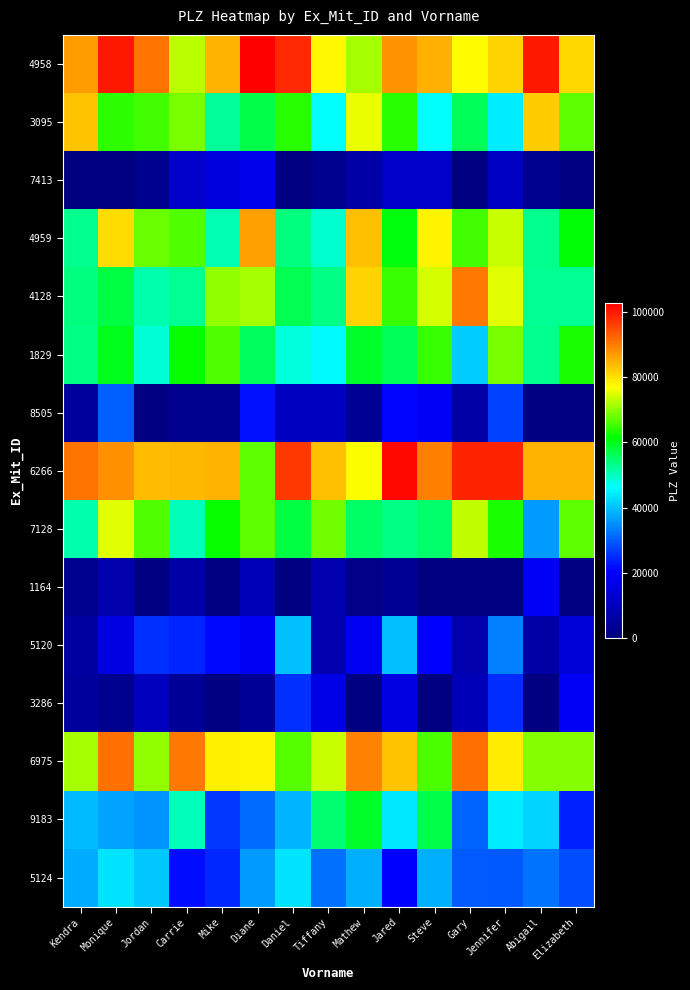

Which label corresponds to the smallest value in the chart?

Kendra